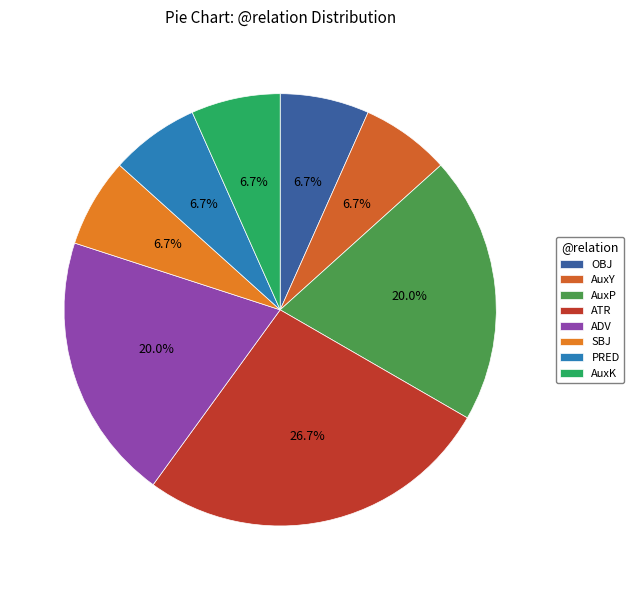

How many segments does this pie chart have?

8